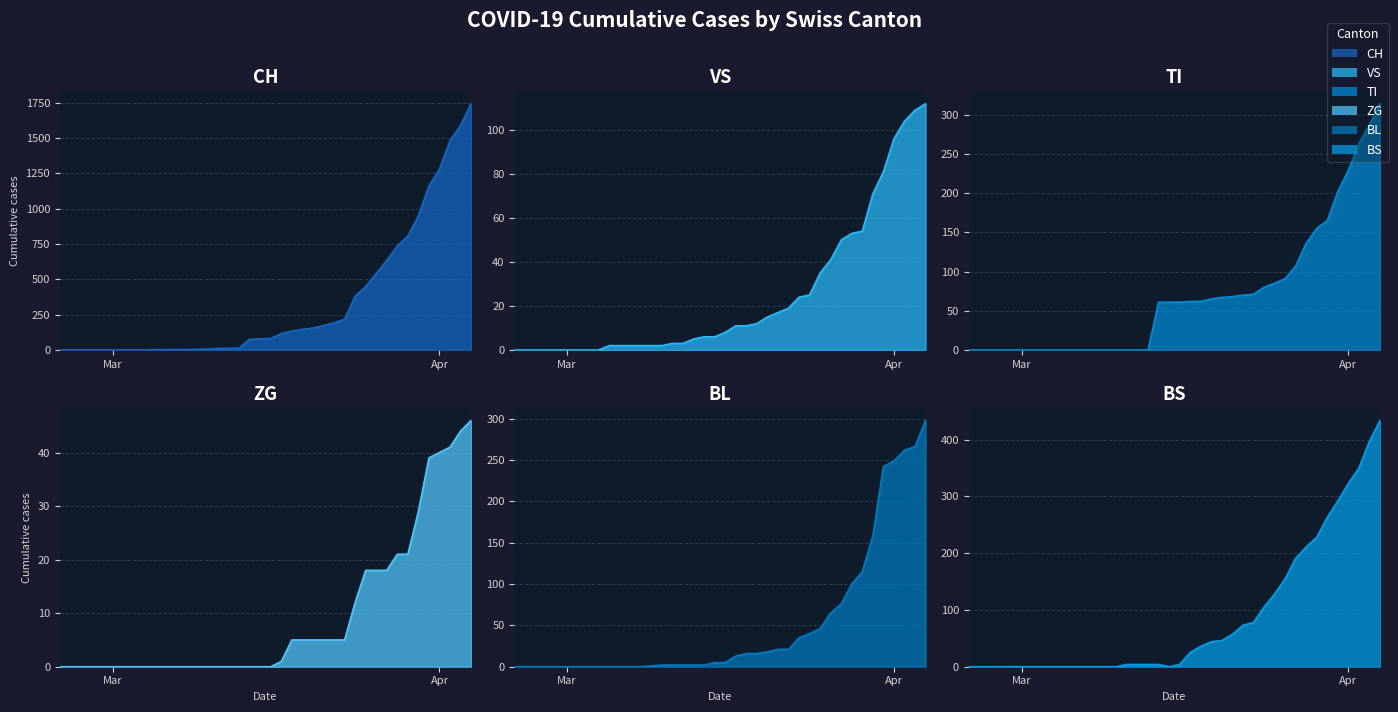

At which label does VS first exceed 8?

2020-03-17